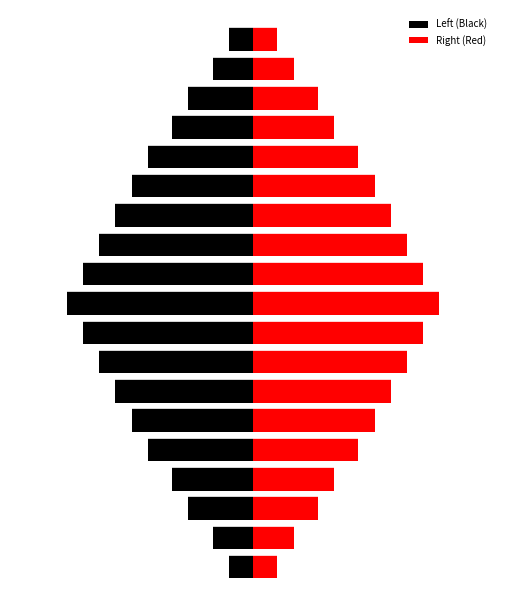

What is the difference between the second highest and second lowest values in the Left (Black) series?

18